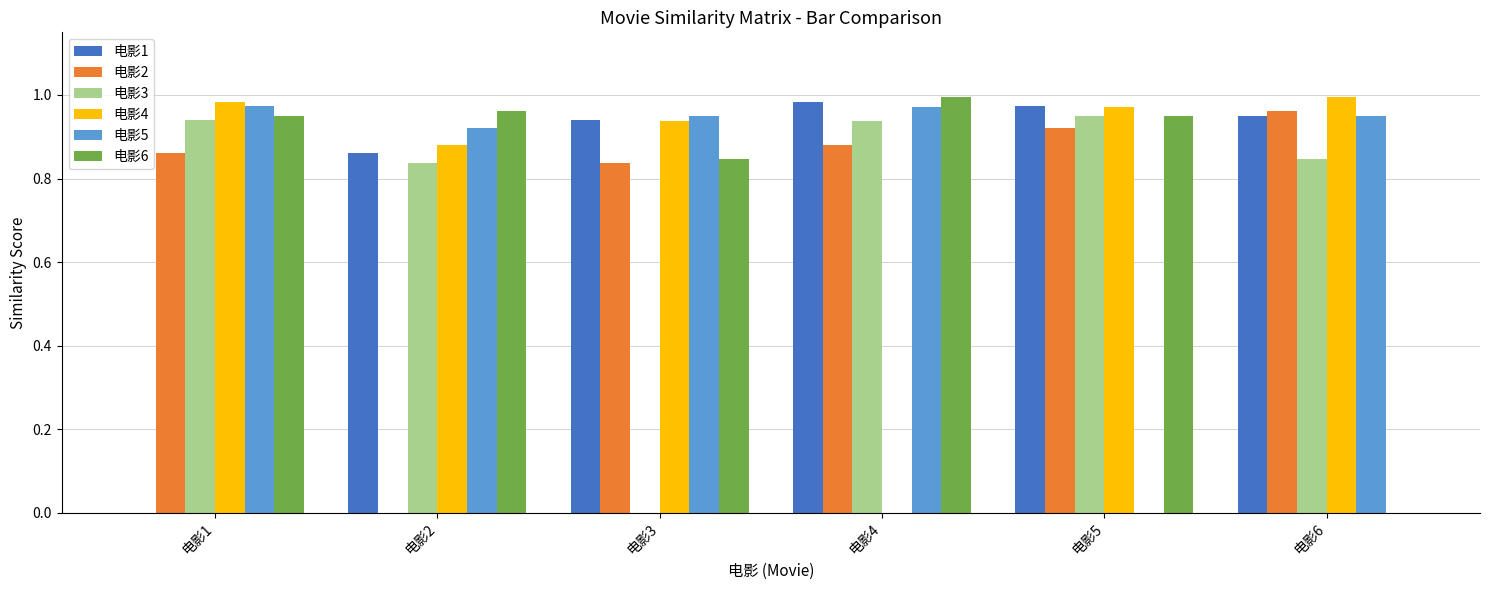

What is the sum of all 电影4 values?

4.8